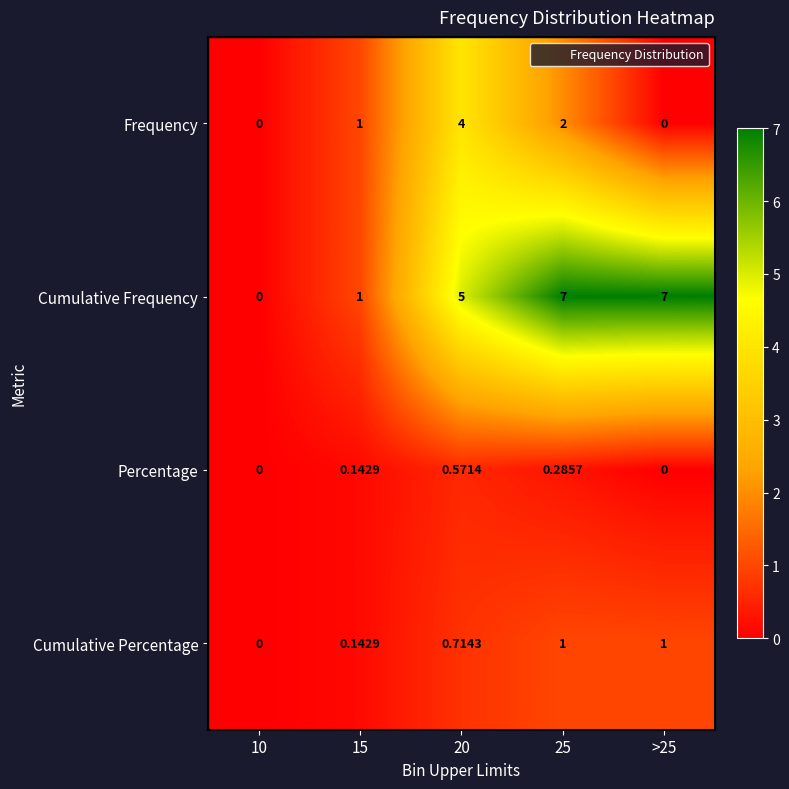

List the series in order of their peak value, highest first.

Cumulative Frequency, Frequency, Cumulative Percentage, Percentage